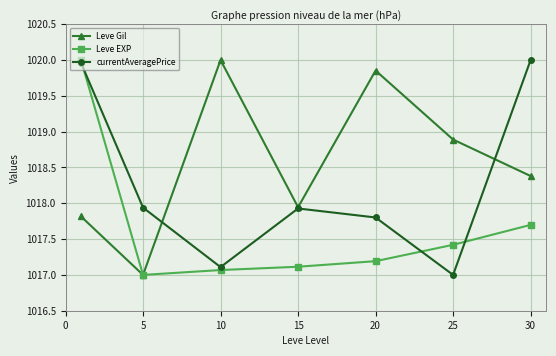

Which series has the largest total across all categories?

Leve Gil